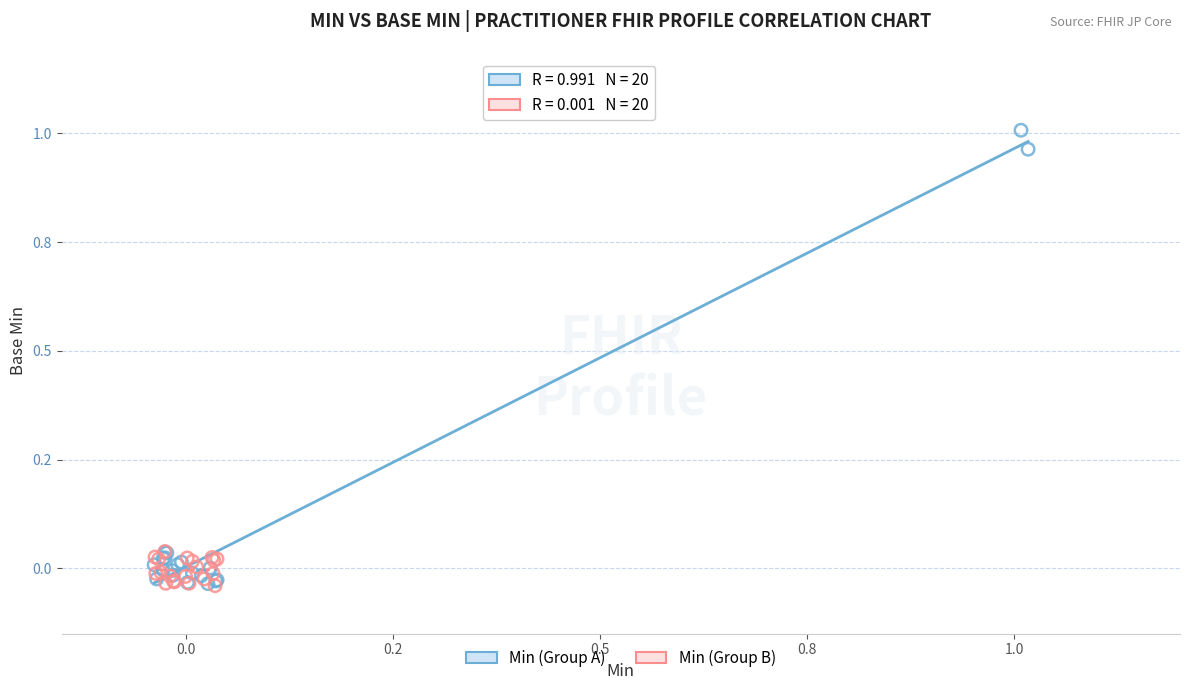

Which series has the widest spread of Y values?

Min (Group A)